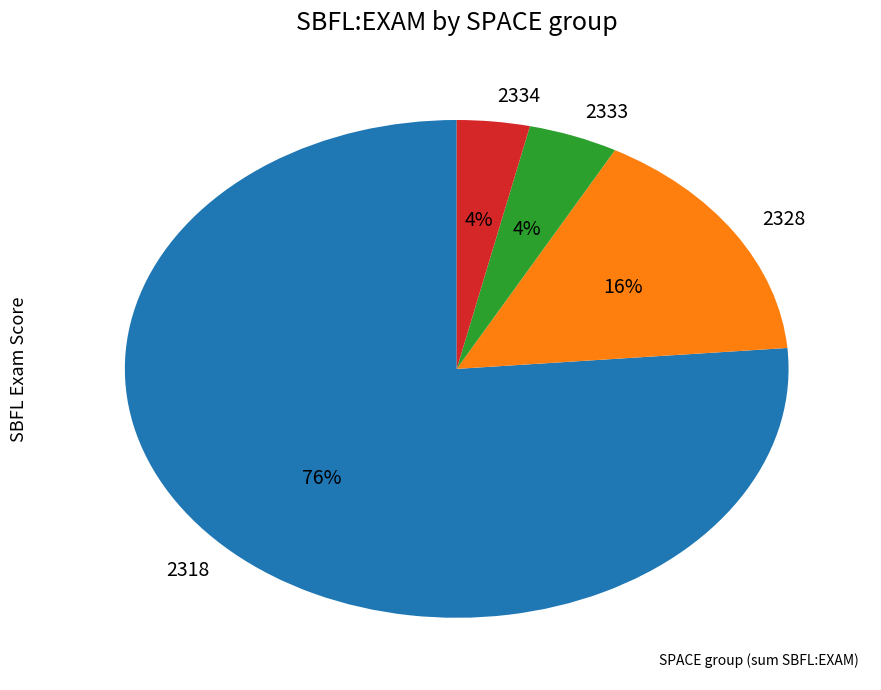

To the nearest percent, what portion does 2318 represent?

76%